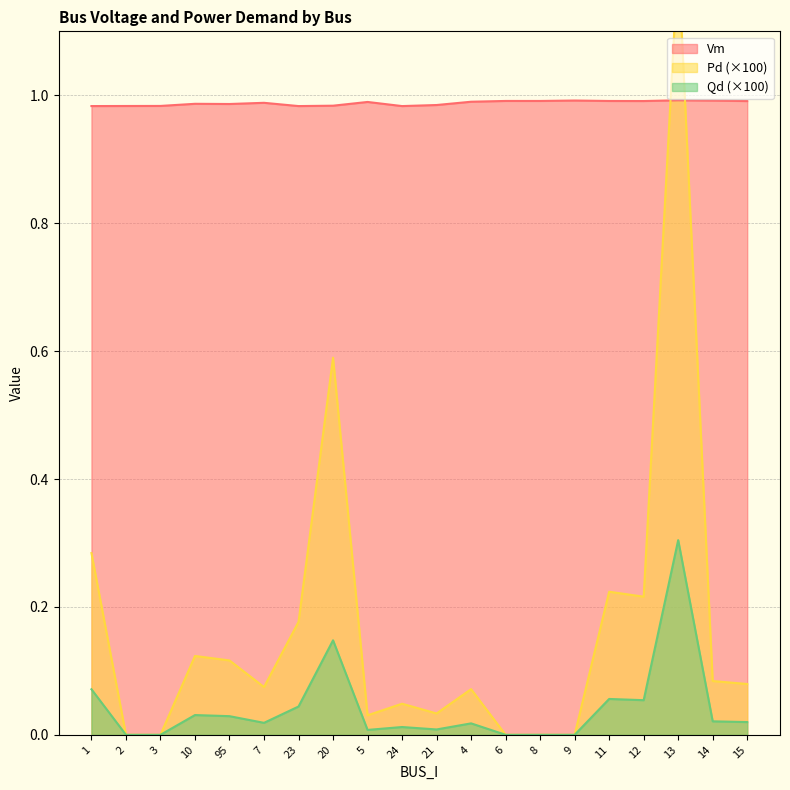

Reading left to right, what are all the values shown in this chart?

Vm: 1=1.0	2=1.0	3=1.0	10=1.0	95=1.0	7=1.0	23=1.0	20=1.0	5=1.0	24=1.0	21=1.0	4=1.0	6=1.0	8=1.0	9=1.0	11=1.0	12=1.0	13=1.0	14=1.0	15=1.0
Pd: 1=0.3	2=0.0	3=0.0	10=0.1	95=0.1	7=0.1	23=0.2	20=0.6	5=0.0	24=0.0	21=0.0	4=0.1	6=0.0	8=0.0	9=0.0	11=0.2	12=0.2	13=1.2	14=0.1	15=0.1
Qd: 1=0.1	2=0.0	3=0.0	10=0.0	95=0.0	7=0.0	23=0.0	20=0.1	5=0.0	24=0.0	21=0.0	4=0.0	6=0.0	8=0.0	9=0.0	11=0.1	12=0.1	13=0.3	14=0.0	15=0.0